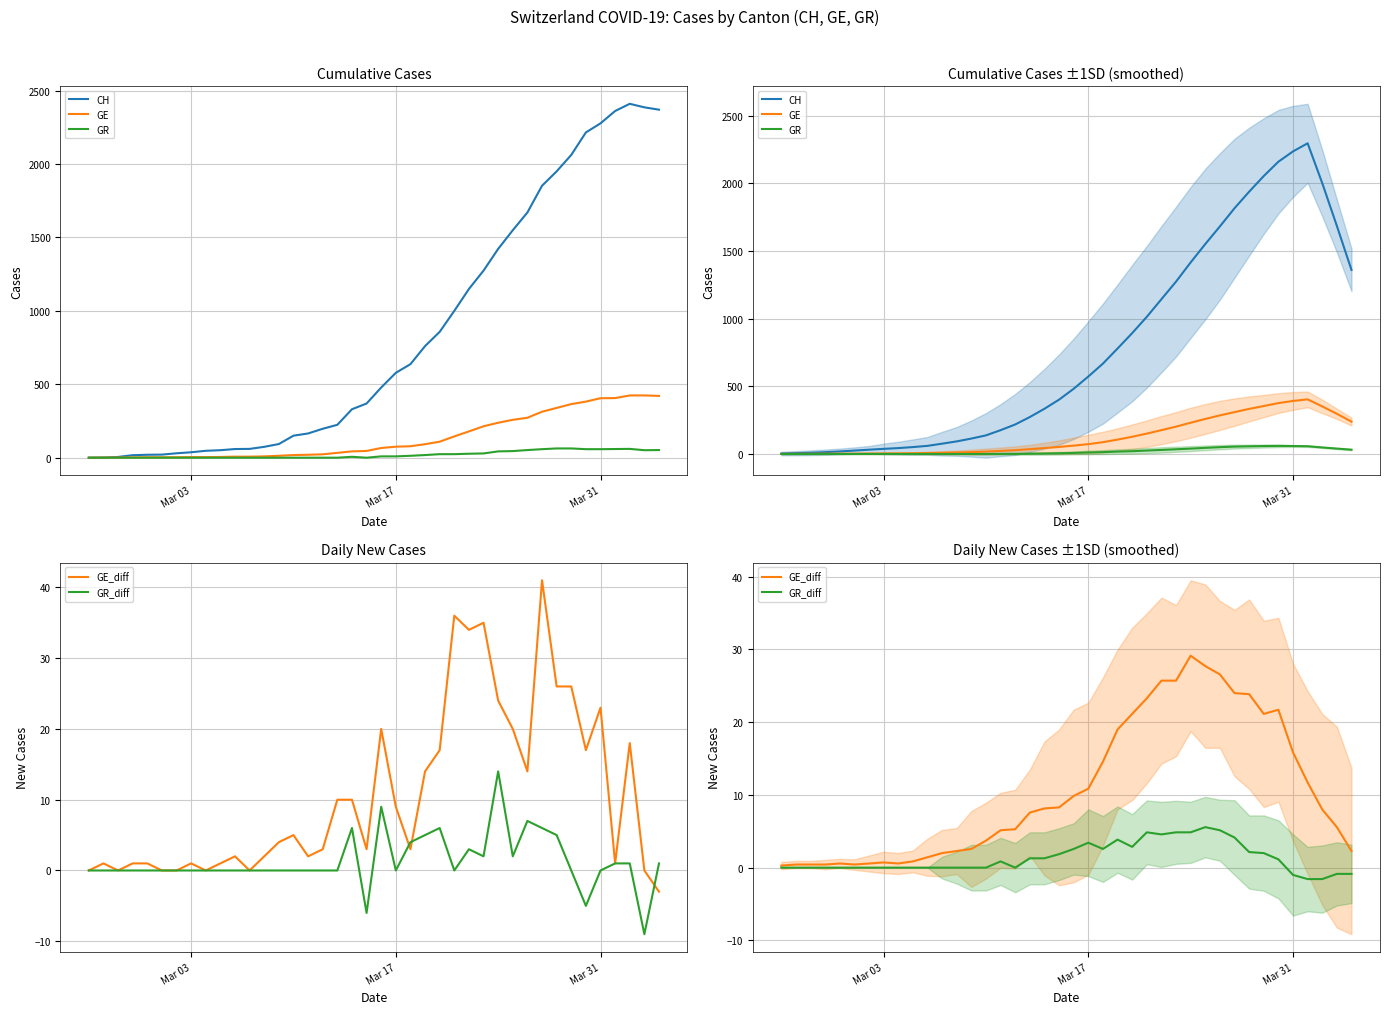

The value of GE at Mar 03 is 1.0. True or false?

False